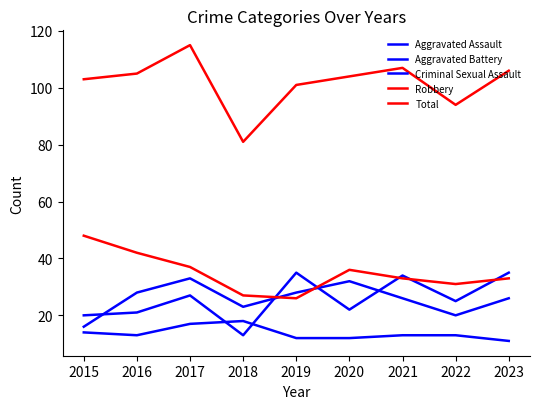

At which label is Robbery closest to 37?

2017